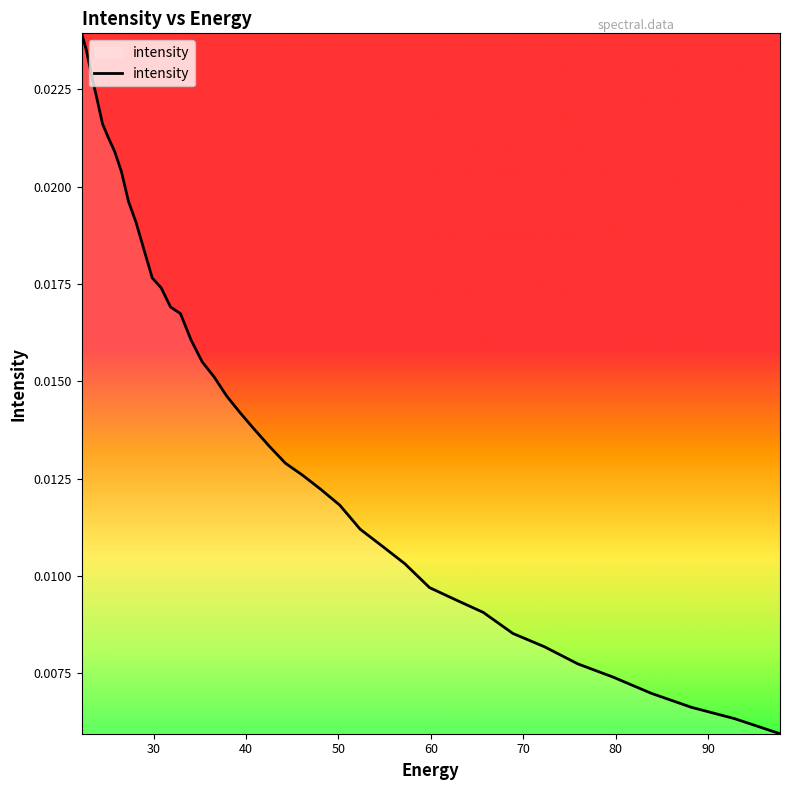

True or false: the data has more than 0 interior local peaks.

False